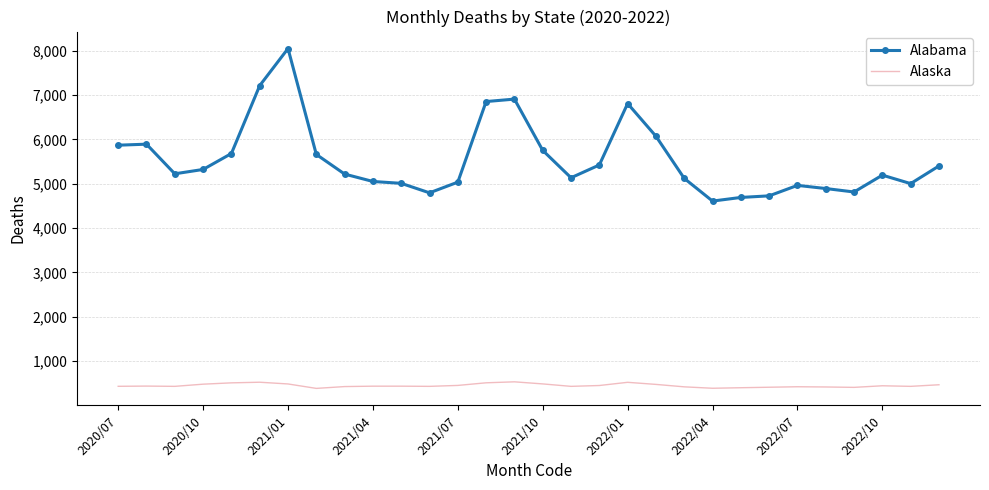

Which series has the largest total across all categories?

Alabama